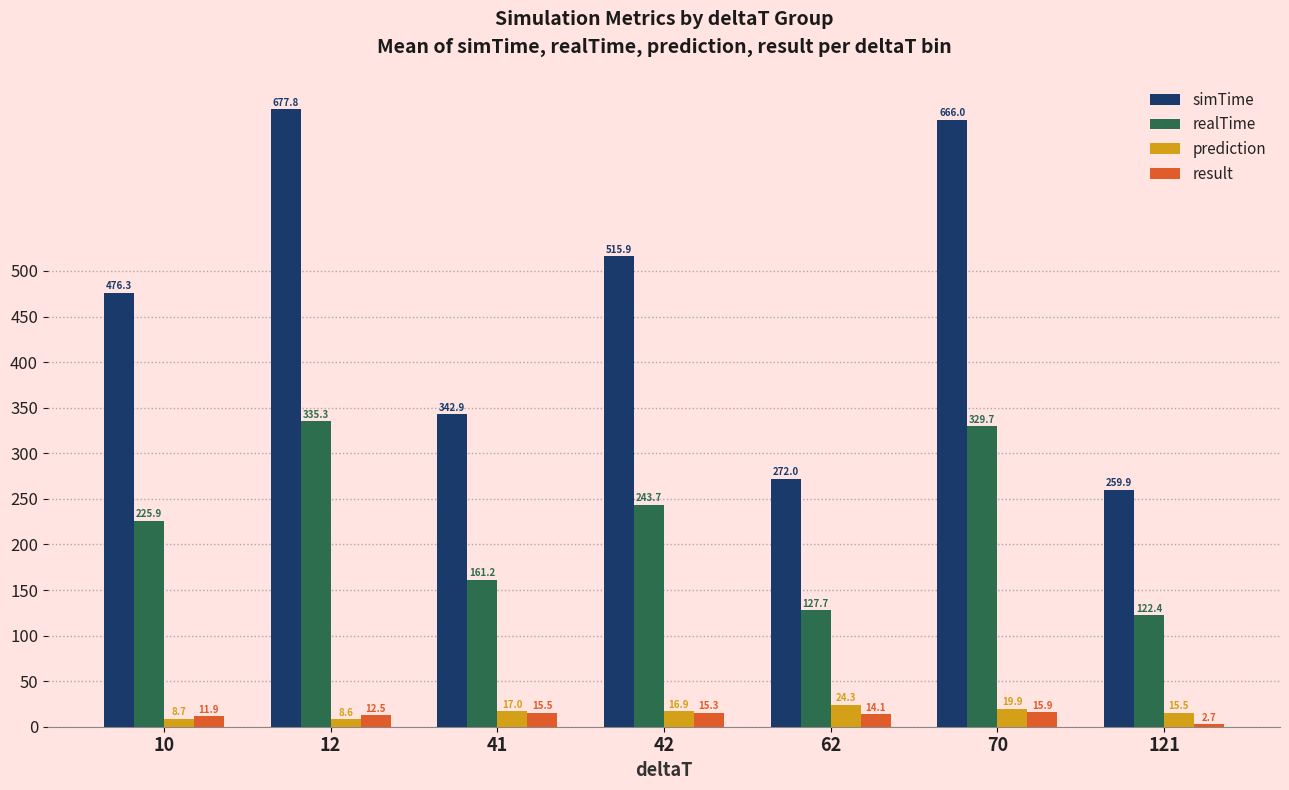

What is the smallest value displayed?

2.7